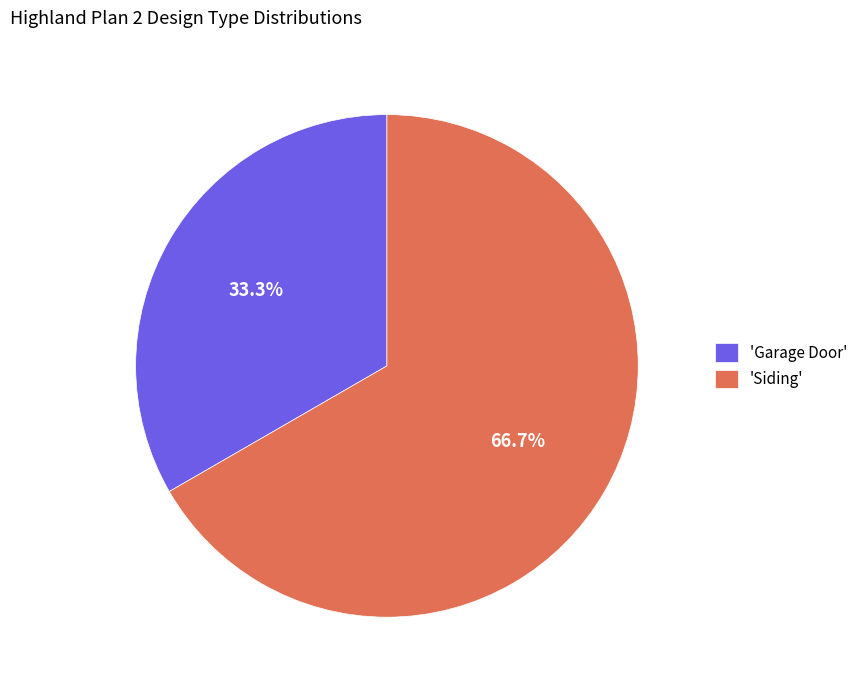

Rank the categories by value from lowest to highest.

'Garage Door', 'Siding'